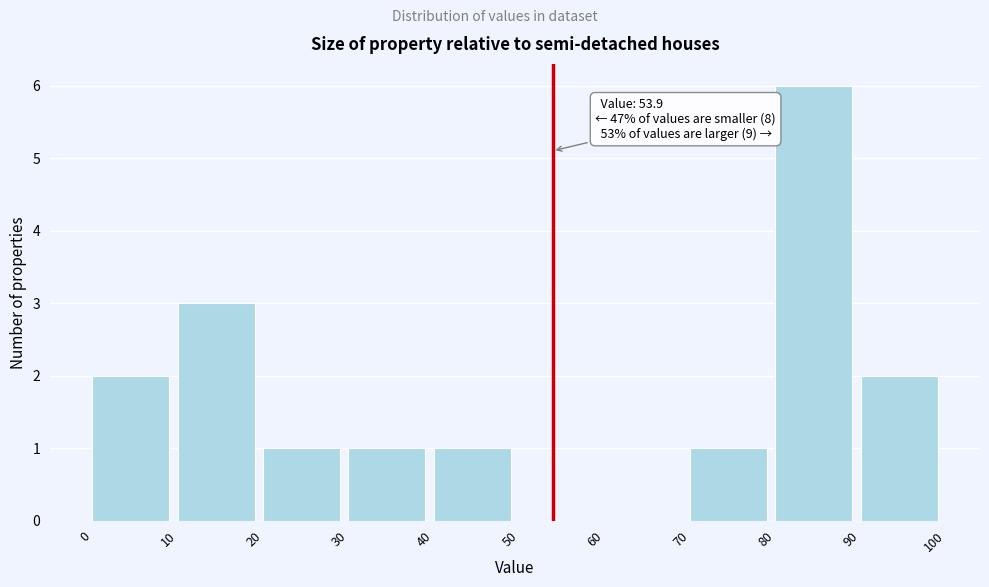

Which range on the x-axis has the tallest bar?

80 to 90